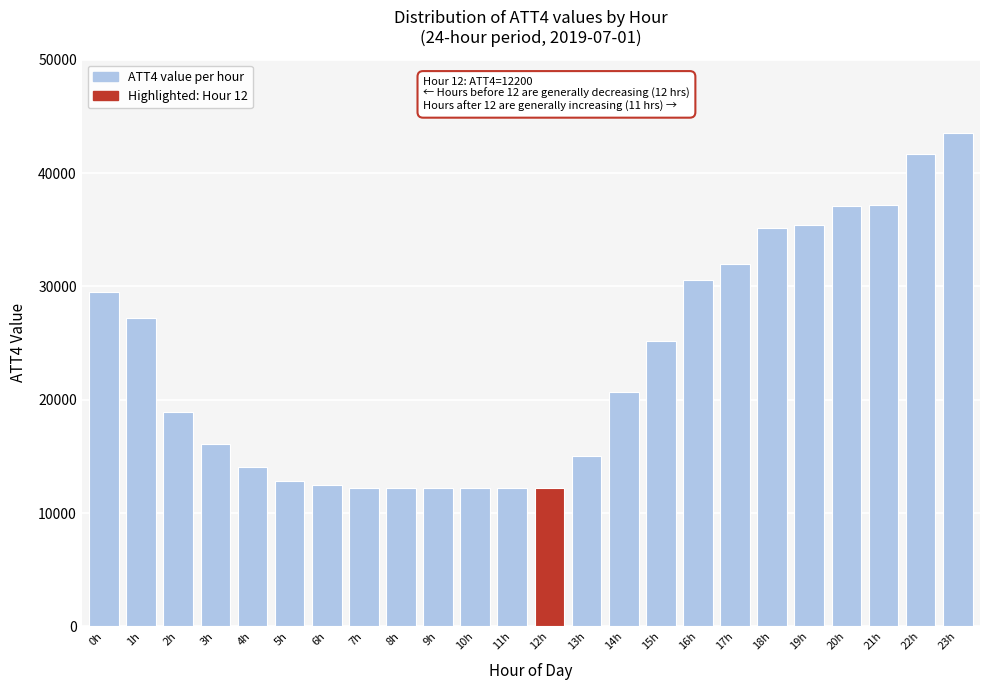

What is the difference between the values at 11h and 3h?

3900